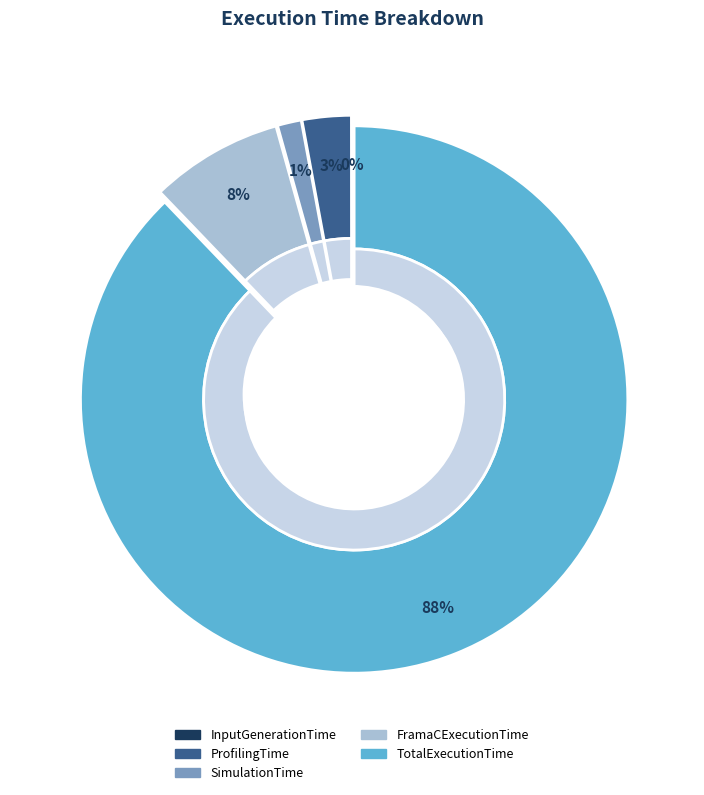

Which slice is the largest?

TotalExecutionTime